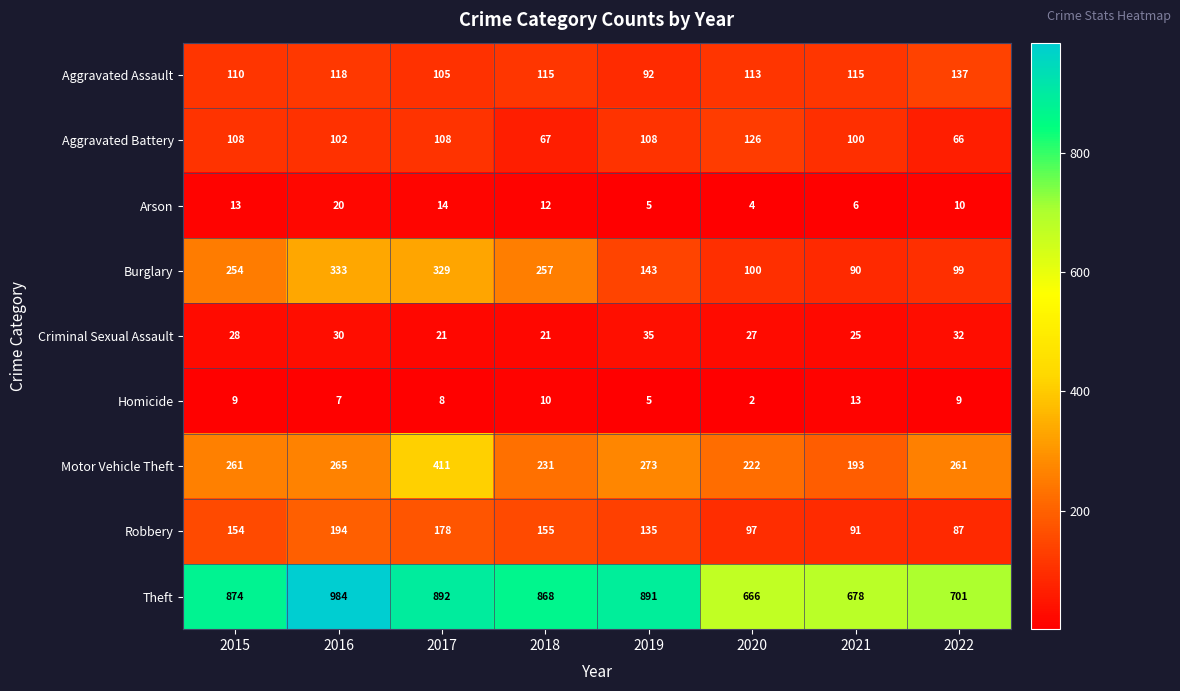

List the series in order of their peak value, highest first.

Theft, Motor Vehicle Theft, Burglary, Robbery, Aggravated Assault, Aggravated Battery, Criminal Sexual Assault, Arson, Homicide